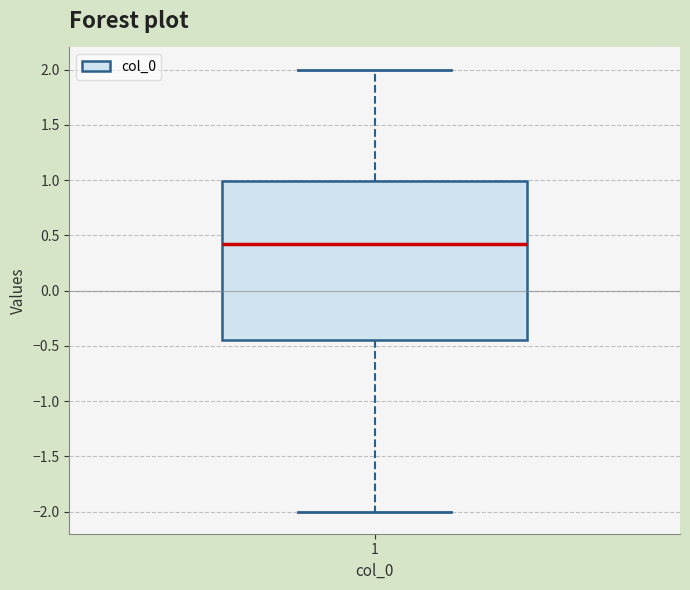

Transcribe this box plot: give where the median line is, the range the box spans, and where the two whiskers end, as read against the y-axis. The values are not printed on the chart, so give them approximately, as read against the axis.

median 0.45, box -0.45 to 1.00, whiskers -2.00 to 2.00